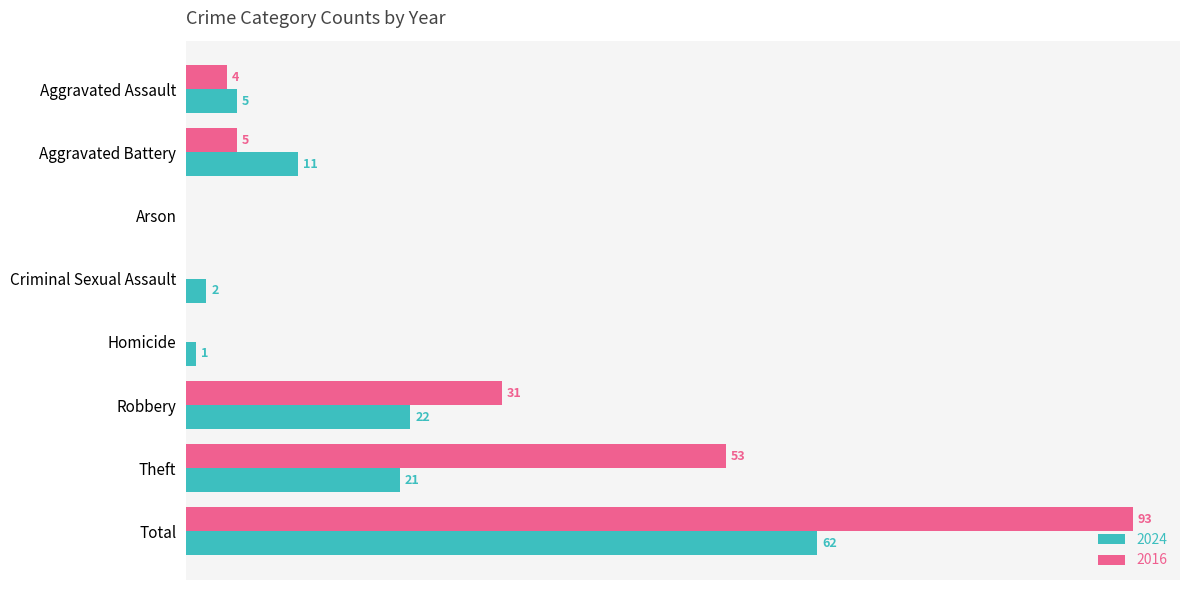

Which category has the highest value across all series?

Total